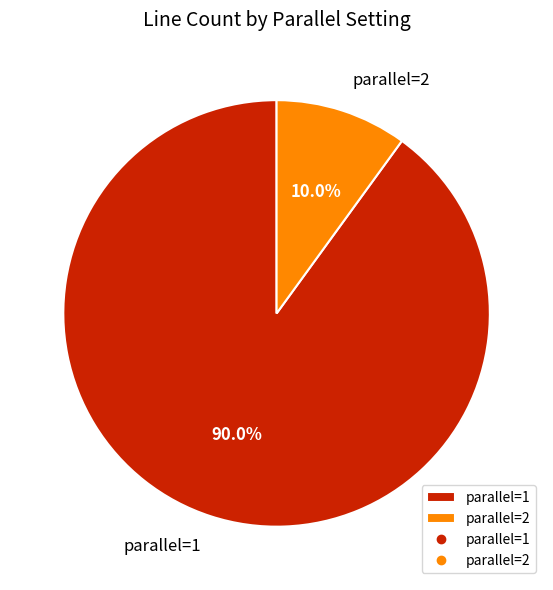

Count the number of slices in the pie.

2